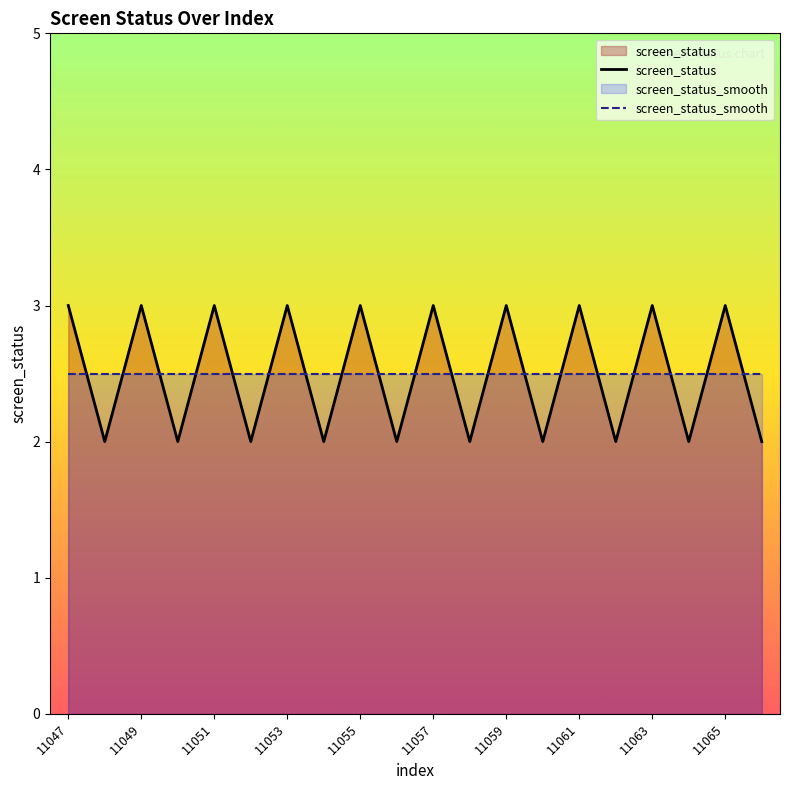

At how many categories does at least one series exceed 2?

20